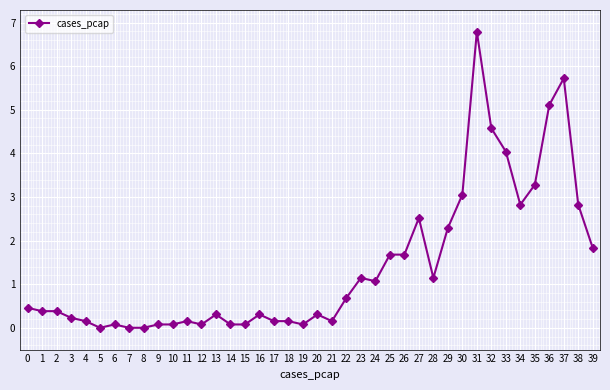

What is the average value?

1.4